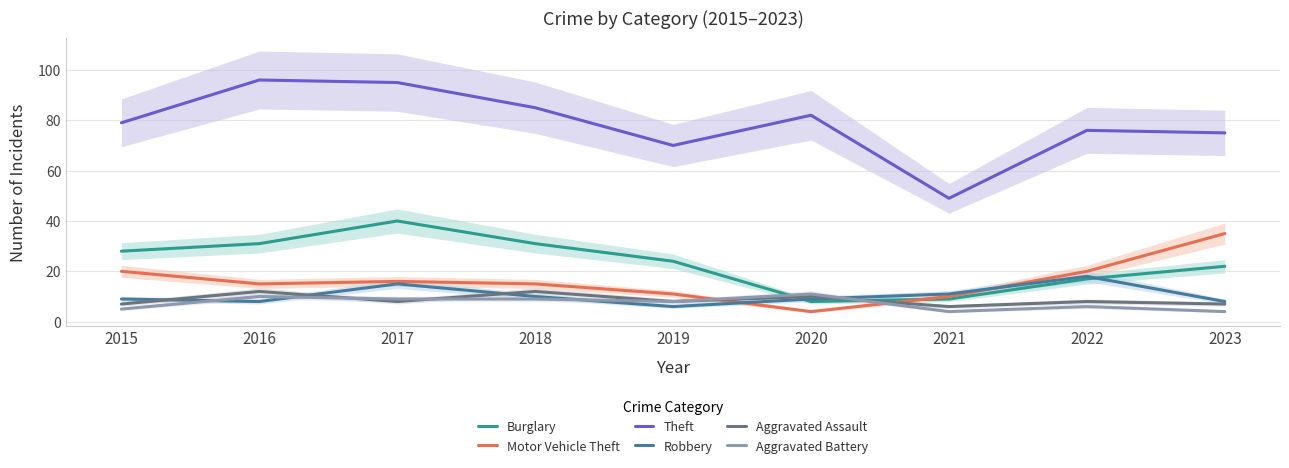

What is the minimum value for Robbery?

6